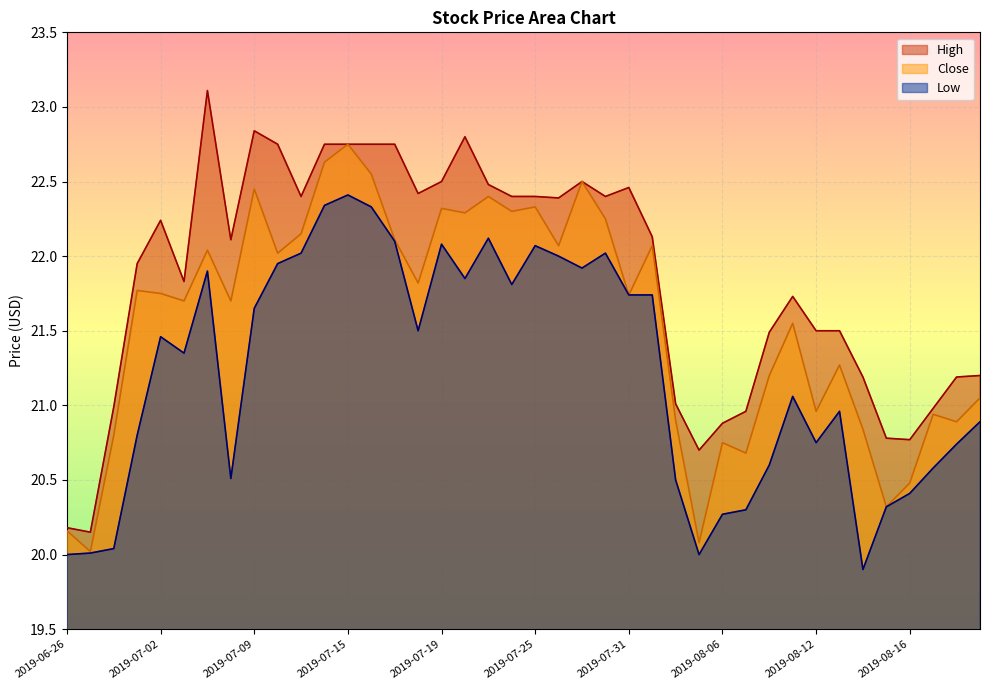

Reading left to right, list all the values displayed in this chart.

High: 2019-06-26=20.2	2019-06-27=20.1	2019-06-28=21.0	2019-07-01=21.9	2019-07-02=22.2	2019-07-03=21.8	2019-07-05=23.1	2019-07-08=22.1	2019-07-09=22.8	2019-07-10=22.8	2019-07-11=22.4	2019-07-12=22.8	2019-07-15=22.8	2019-07-16=22.8	2019-07-17=22.8	2019-07-18=22.4	2019-07-19=22.5	2019-07-22=22.8	2019-07-23=22.5	2019-07-24=22.4	2019-07-25=22.4	2019-07-26=22.4	2019-07-29=22.5	2019-07-30=22.4	2019-07-31=22.5	2019-08-01=22.1	2019-08-02=21.0	2019-08-05=20.7	2019-08-06=20.9	2019-08-07=21.0	2019-08-08=21.5	2019-08-09=21.7	2019-08-12=21.5	2019-08-13=21.5	2019-08-14=21.2	2019-08-15=20.8	2019-08-16=20.8	2019-08-19=21.0	2019-08-20=21.2	2019-08-21=21.2
Close: 2019-06-26=20.2	2019-06-27=20.0	2019-06-28=20.8	2019-07-01=21.8	2019-07-02=21.8	2019-07-03=21.7	2019-07-05=22.0	2019-07-08=21.7	2019-07-09=22.4	2019-07-10=22.0	2019-07-11=22.1	2019-07-12=22.6	2019-07-15=22.8	2019-07-16=22.6	2019-07-17=22.1	2019-07-18=21.8	2019-07-19=22.3	2019-07-22=22.3	2019-07-23=22.4	2019-07-24=22.3	2019-07-25=22.3	2019-07-26=22.1	2019-07-29=22.5	2019-07-30=22.2	2019-07-31=21.7	2019-08-01=22.1	2019-08-02=20.9	2019-08-05=20.1	2019-08-06=20.8	2019-08-07=20.7	2019-08-08=21.2	2019-08-09=21.6	2019-08-12=21.0	2019-08-13=21.3	2019-08-14=20.8	2019-08-15=20.3	2019-08-16=20.5	2019-08-19=20.9	2019-08-20=20.9	2019-08-21=21.1
Low: 2019-06-26=20.0	2019-06-27=20.0	2019-06-28=20.0	2019-07-01=20.8	2019-07-02=21.5	2019-07-03=21.4	2019-07-05=21.9	2019-07-08=20.5	2019-07-09=21.6	2019-07-10=21.9	2019-07-11=22.0	2019-07-12=22.3	2019-07-15=22.4	2019-07-16=22.3	2019-07-17=22.1	2019-07-18=21.5	2019-07-19=22.1	2019-07-22=21.9	2019-07-23=22.1	2019-07-24=21.8	2019-07-25=22.1	2019-07-26=22.0	2019-07-29=21.9	2019-07-30=22.0	2019-07-31=21.7	2019-08-01=21.7	2019-08-02=20.5	2019-08-05=20.0	2019-08-06=20.3	2019-08-07=20.3	2019-08-08=20.6	2019-08-09=21.1	2019-08-12=20.8	2019-08-13=21.0	2019-08-14=19.9	2019-08-15=20.3	2019-08-16=20.4	2019-08-19=20.6	2019-08-20=20.7	2019-08-21=20.9